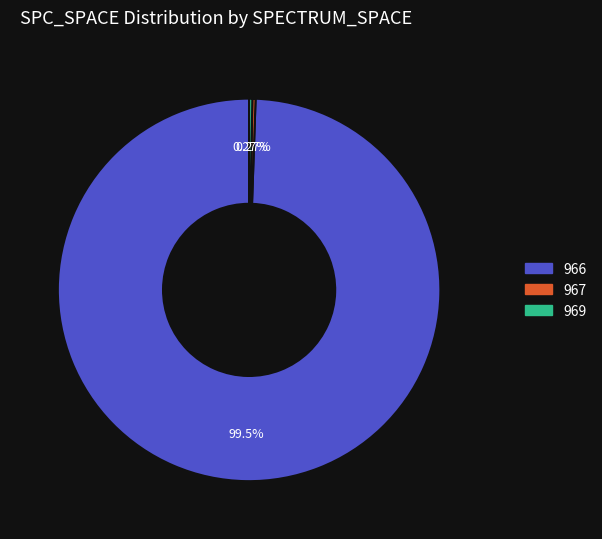

Does any single category account for the majority?

Yes